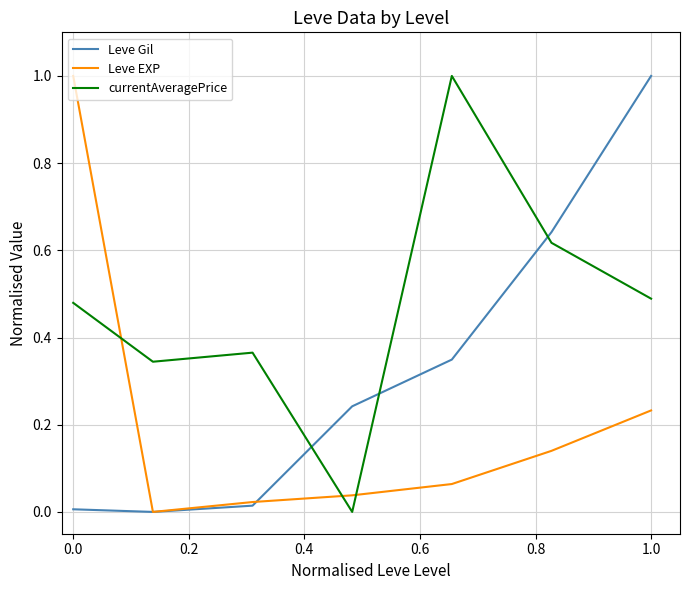

Which series has the largest total across all categories?

currentAveragePrice